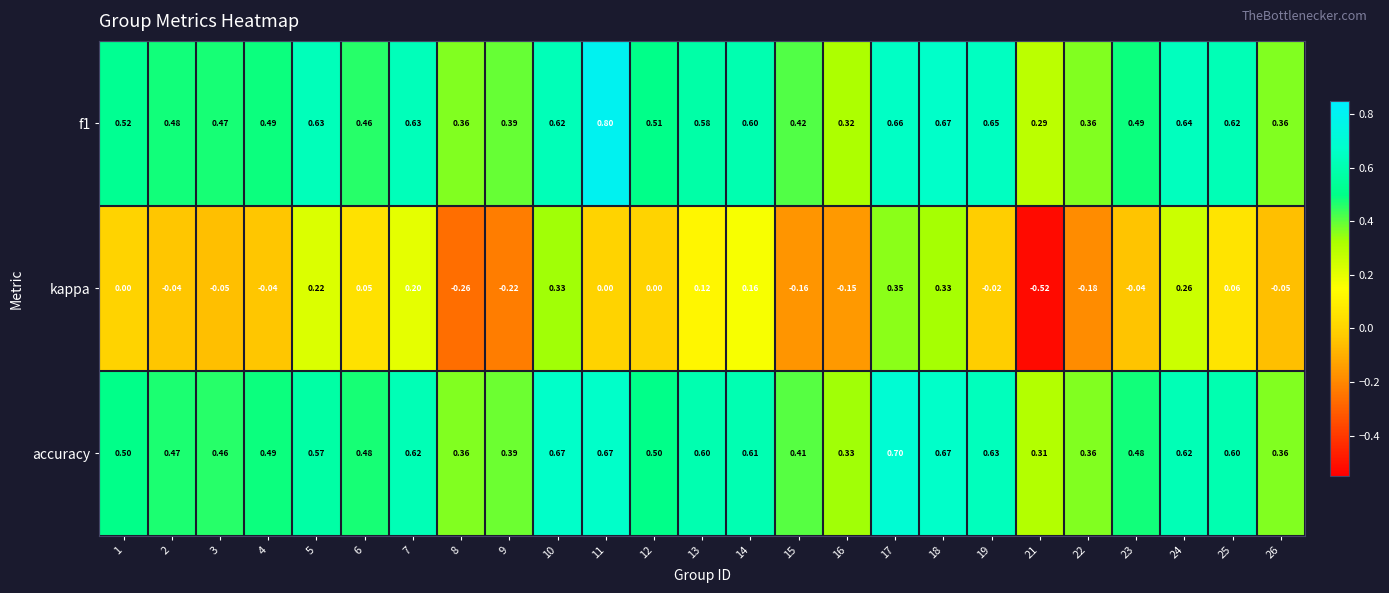

Which series changed the most between 7 and 23?

kappa